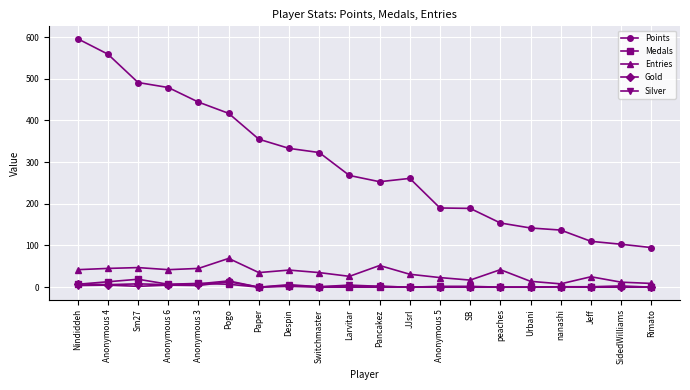

What is the label of the 5th point from the left?

Anonymous 3